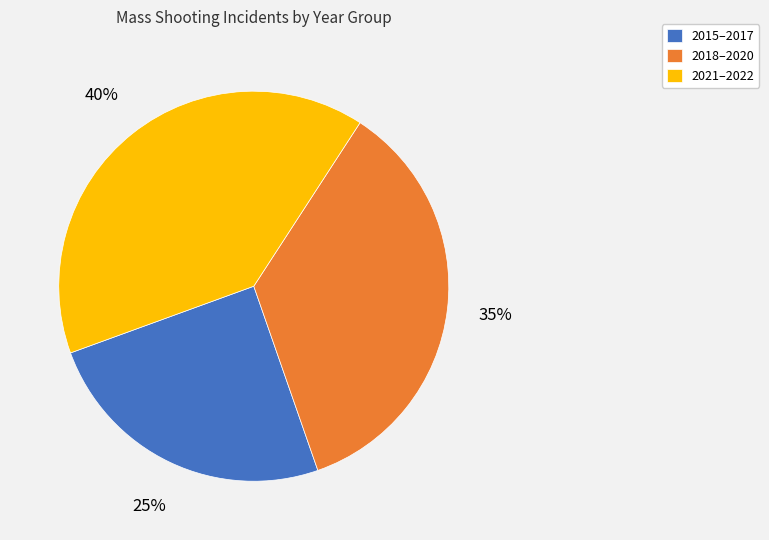

Which category has the biggest portion of the pie?

2021–2022